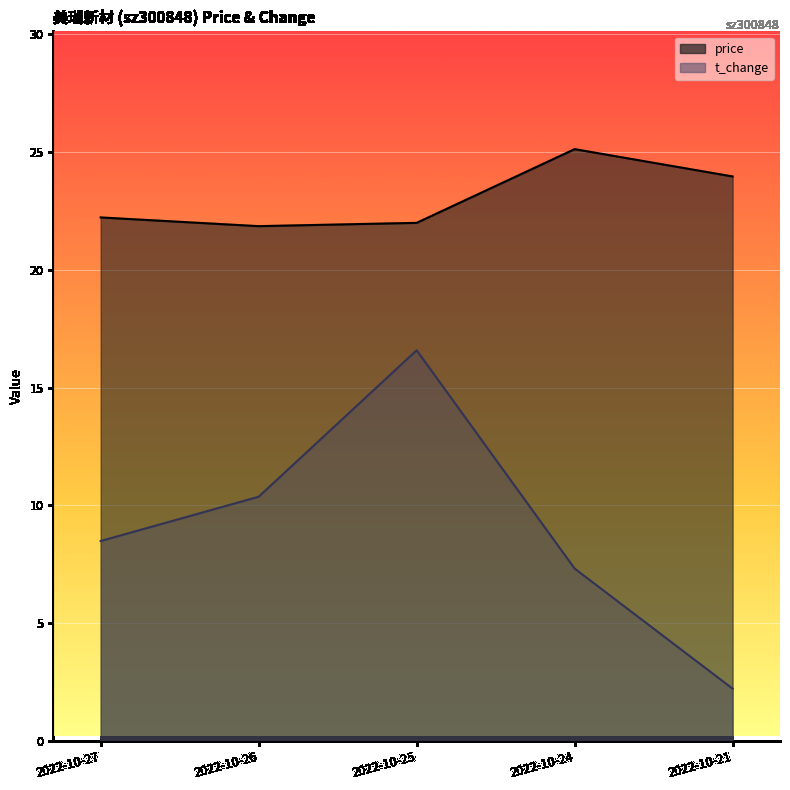

Where is the first local maximum for t_change?

2022-10-25